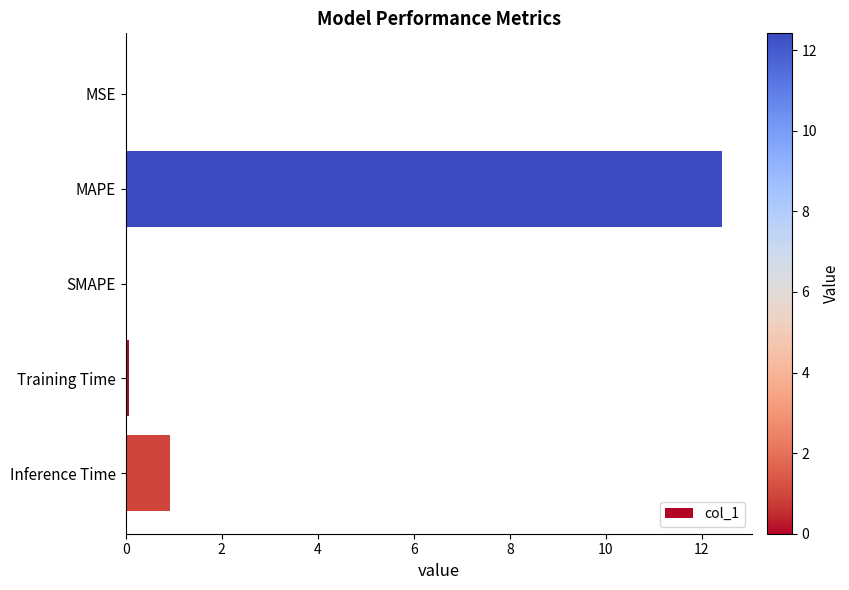

Is it true that the value at MSE is 0.0?

True